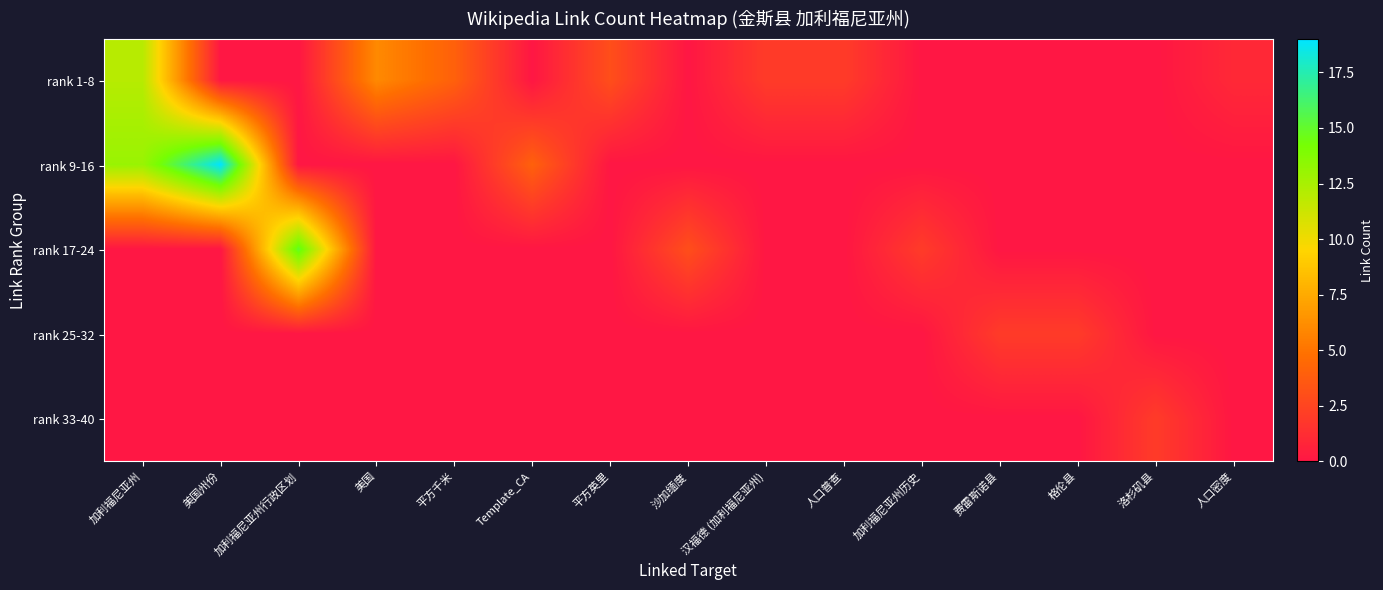

Which label corresponds to the smallest value in the chart?

美国州份